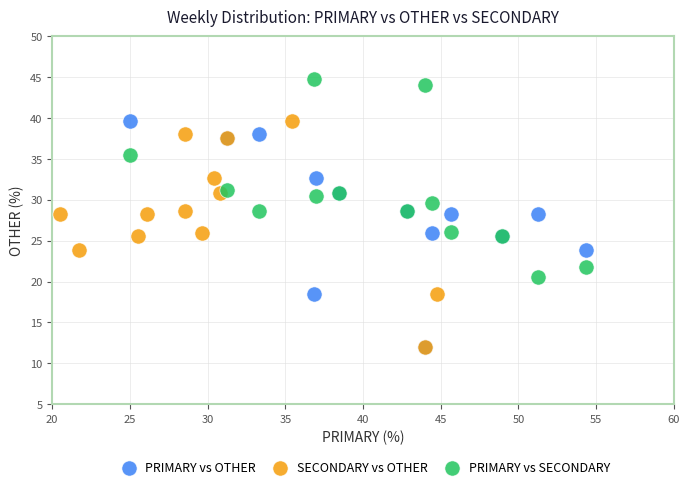

What are all the series names shown in the legend?

PRIMARY vs OTHER, SECONDARY vs OTHER, PRIMARY vs SECONDARY